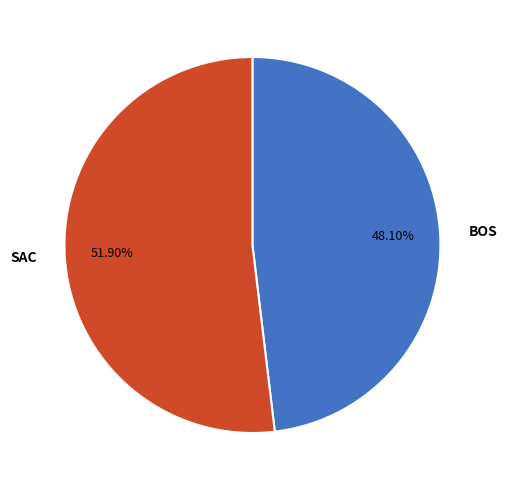

Which category has the smallest portion of the pie?

BOS